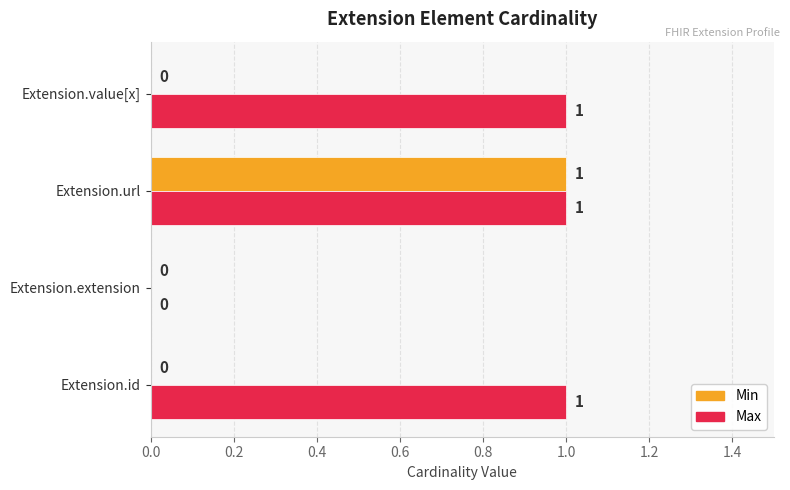

What is the sum of all Min values?

1